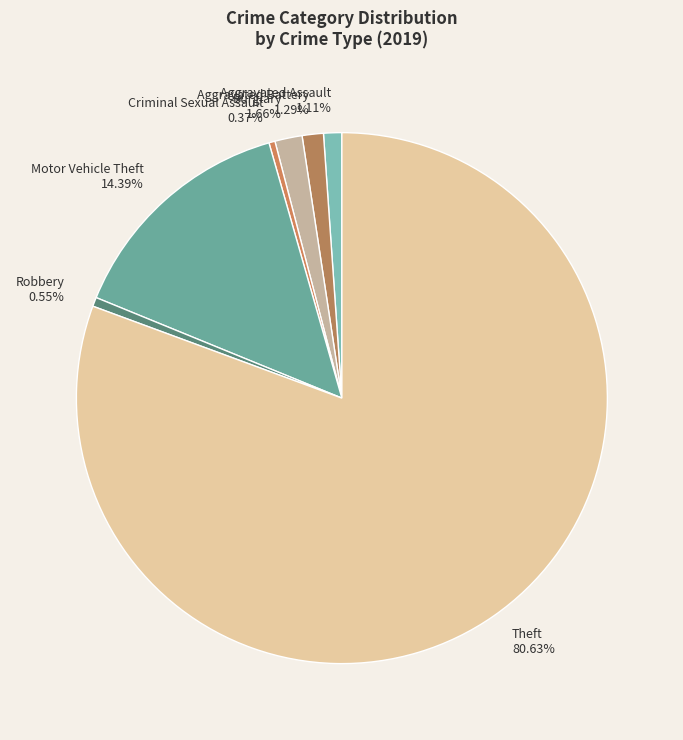

Combined, do Robbery and Aggravated Assault account for over 50%?

No